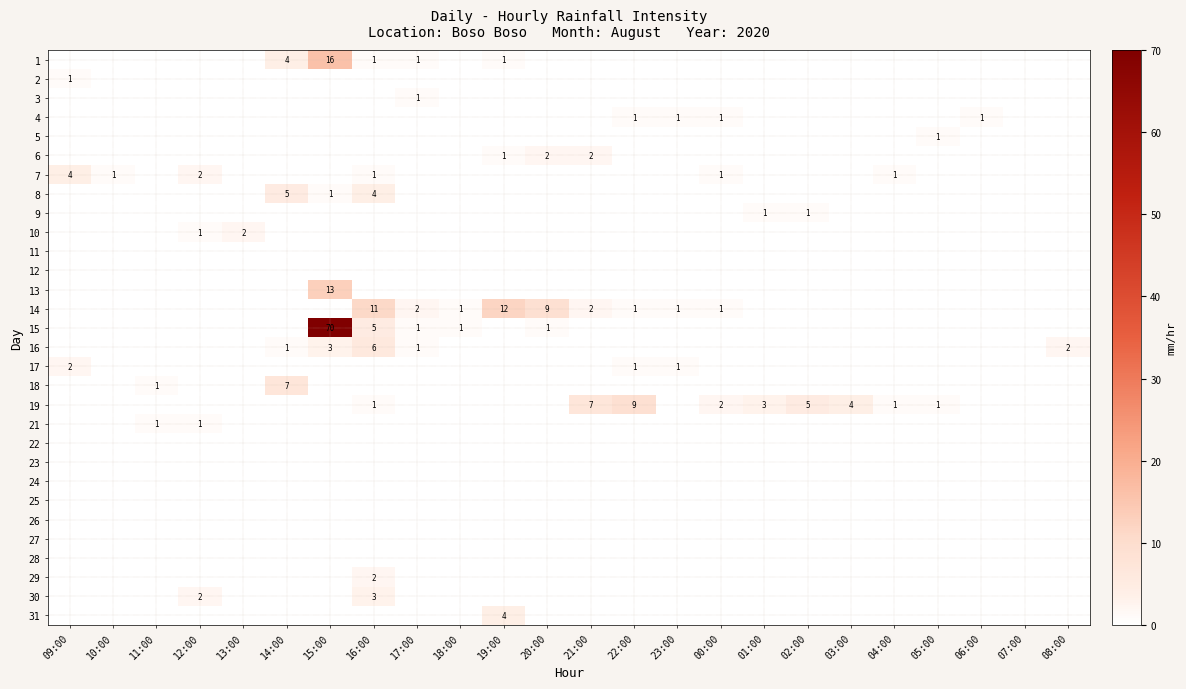

List the series in order of their peak value, highest first.

15, 1, 13, 14, 19, 18, 16, 8, 7, 31, 30, 6, 10, 17, 29, 2, 3, 4, 5, 9, 21, 11, 12, 22, 23, 24, 25, 26, 27, 28